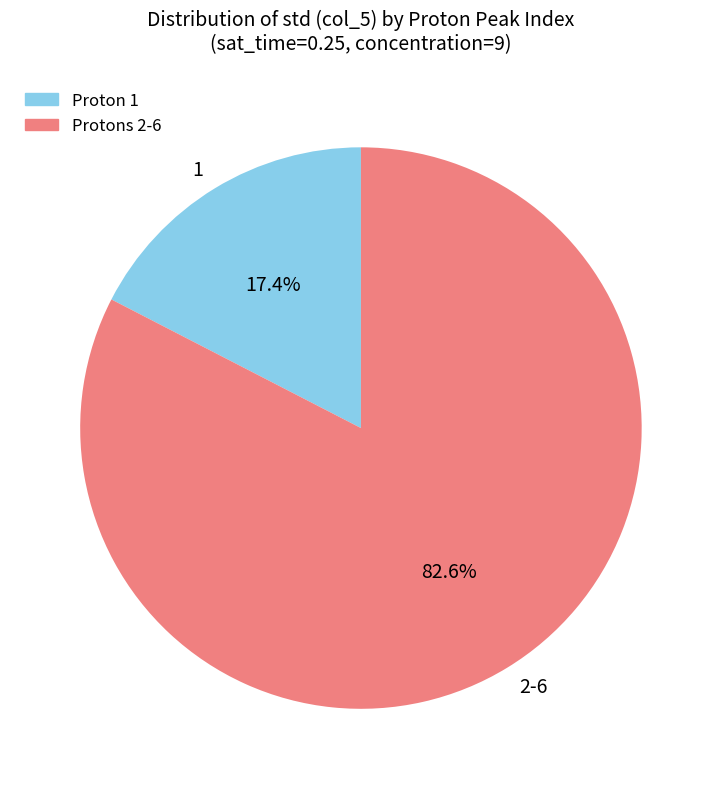

How many segments does this pie chart have?

2